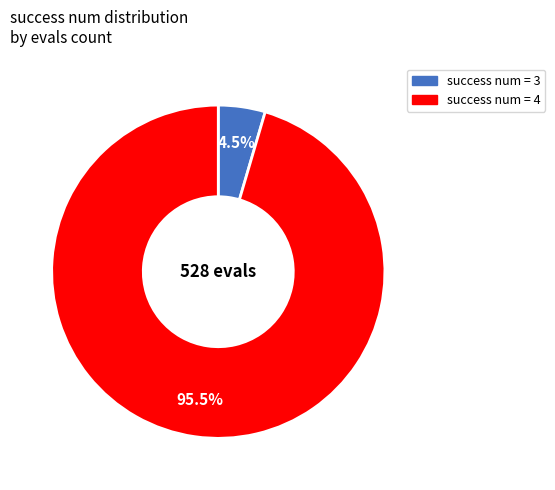

Is there any slice that represents more than half of the pie?

Yes